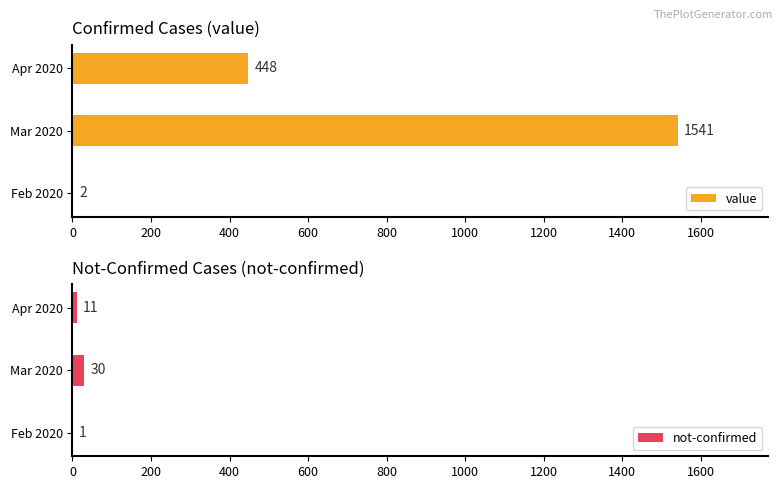

What is the value of the value bar at the 3rd from the left?

448